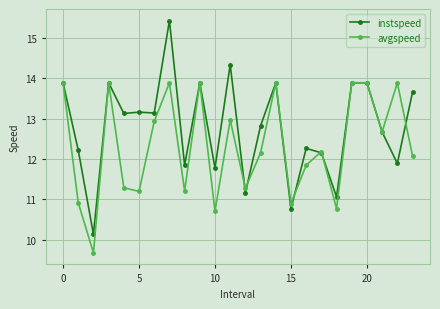

Which series has the largest total across all categories?

instspeed